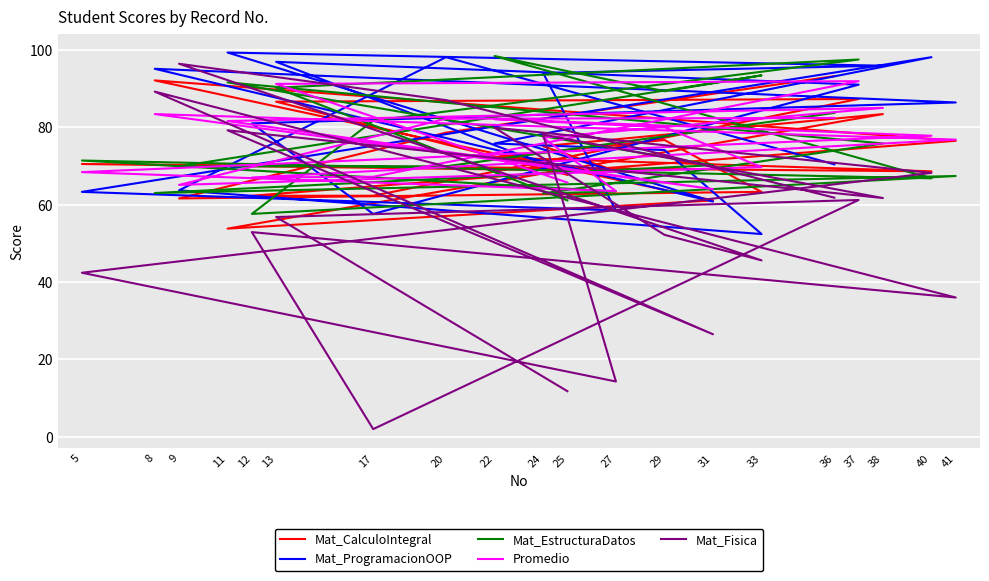

Reading left to right, list all the values displayed in this chart.

Mat_CalculoIntegral: 67.7	86.6	87.3	62.3	62.3	76.5	92.1	61.1	53.8	83.4	75.1	68.7	70.5	68.6	72.2	76.7	63.3	61.6	78.6	93.2
Mat_ProgramacionOOP: 68.2	96.9	91.0	57.6	81.0	86.4	95.1	60.8	99.3	95.9	94.0	58.5	63.3	98.1	75.8	74.1	52.4	63.7	98.1	70.4
Mat_EstructuraDatos: 61.1	90.2	97.5	81.7	57.6	67.4	63.0	70.2	91.6	75.8	62.9	63.4	71.4	66.8	98.4	89.3	93.4	69.9	69.9	83.7
Promedio: 65.7	91.2	91.9	67.2	67.0	76.8	83.4	64.0	81.6	85.0	77.3	63.5	68.4	77.8	82.1	80.0	69.7	65.1	82.2	82.4
Mat_Fisica: 11.8	56.8	61.2	2.0	52.9	36.0	89.2	26.5	79.2	61.7	78.1	14.3	42.4	68.2	79.9	52.2	45.6	96.4	87.0	61.8